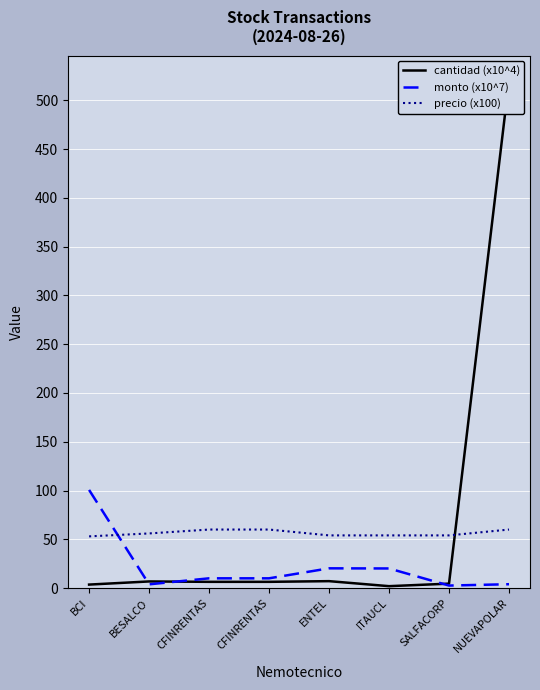

What is the value of the cantidad (x10^4) point at the 8th from the left?

520.0